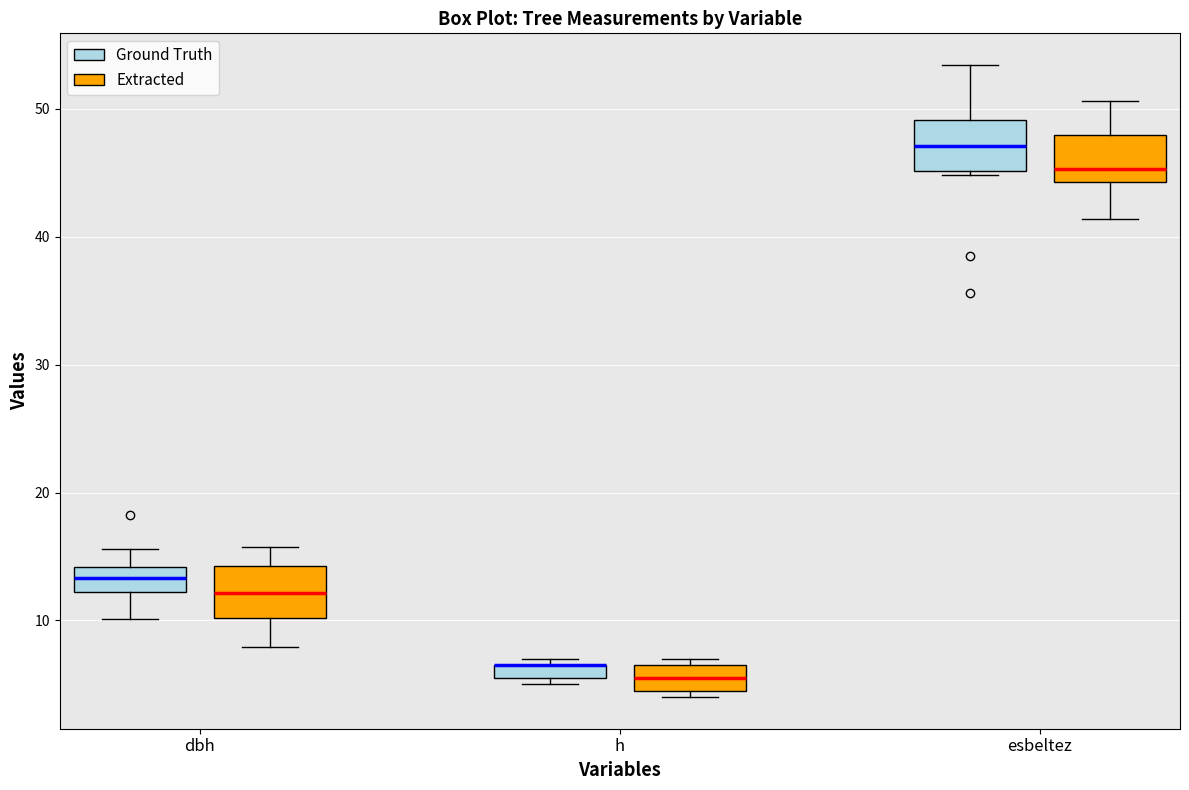

Where is the lower edge of the box for h (Ground Truth) on the y-axis? The values are not printed on the chart, so give them approximately, as read against the axis.

6